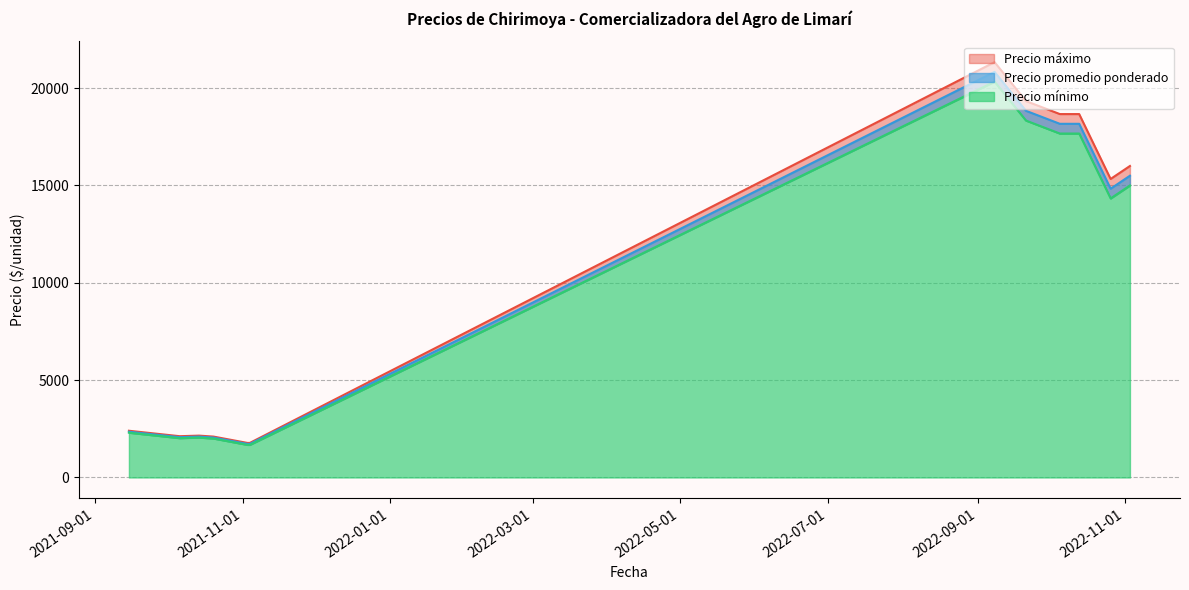

Count the number of data series in this chart.

3